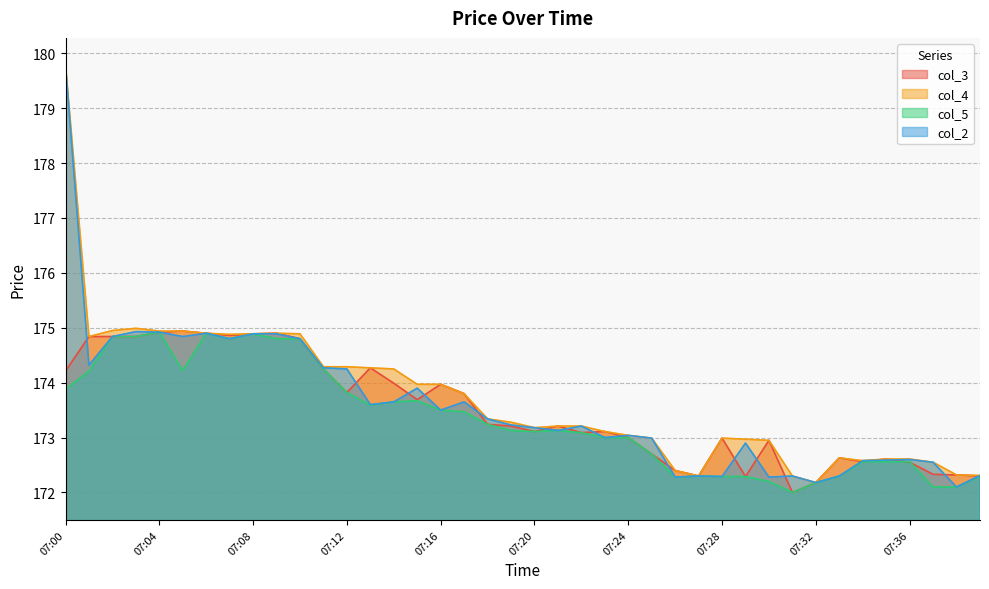

Which series changed the most between 07:11 and 07:15?

col_5